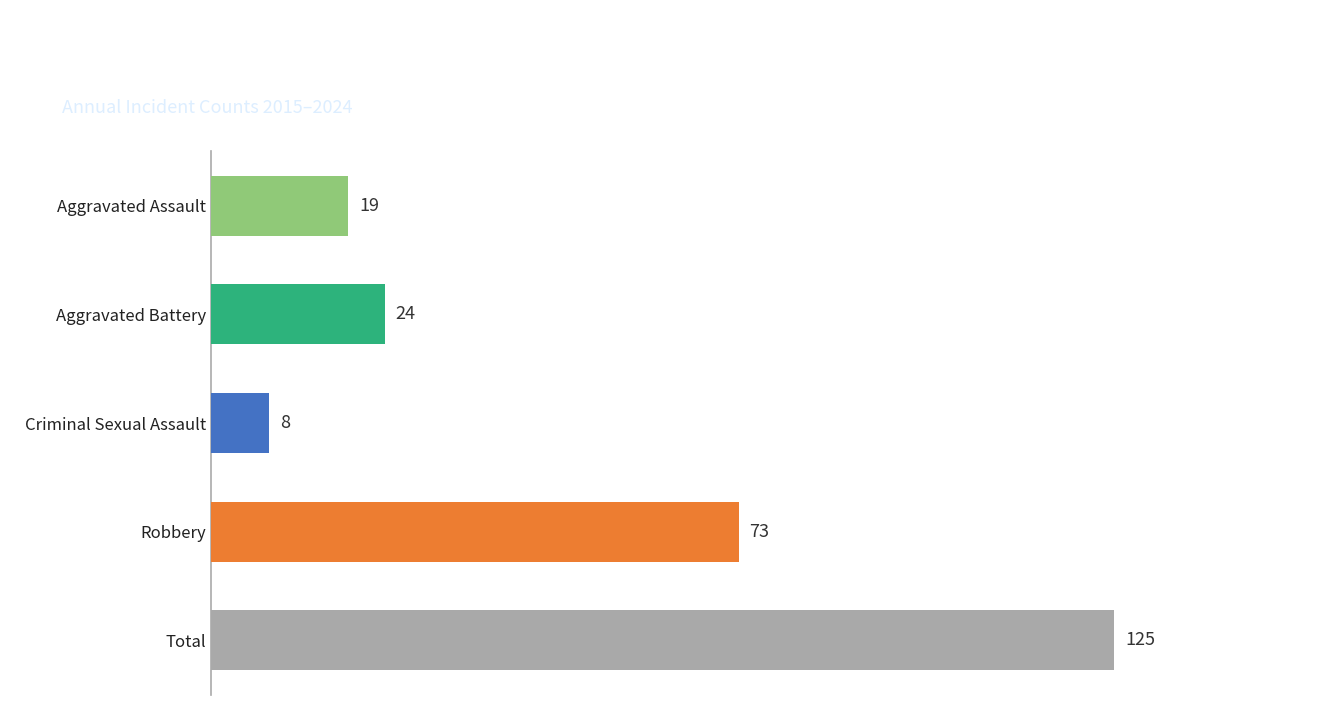

What is the smallest value displayed?

8